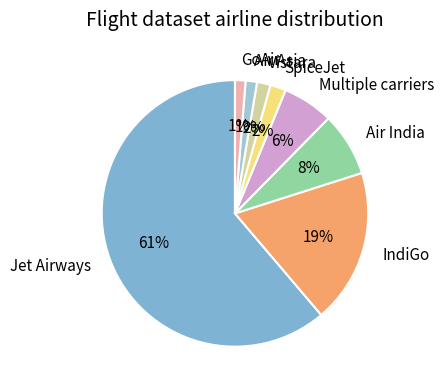

What is the largest slice in the pie chart?

Jet Airways